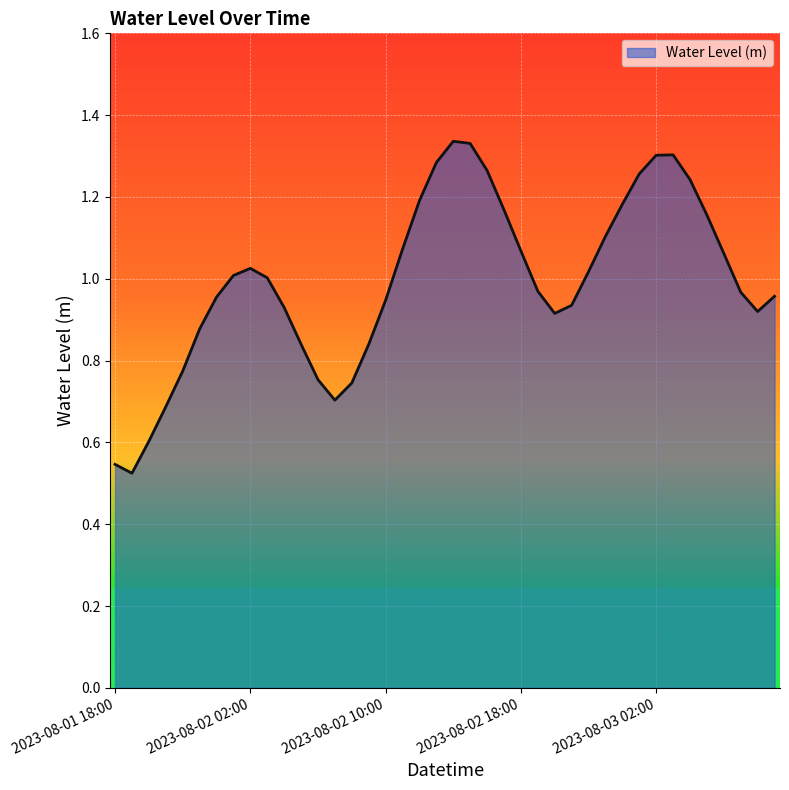

Rank the categories by value from highest to lowest.

2023-08-02 14:00, 2023-08-02 15:00, 2023-08-03 03:00, 2023-08-03 02:00, 2023-08-02 13:00, 2023-08-02 16:00, 2023-08-03 01:00, 2023-08-03 04:00, 2023-08-02 12:00, 2023-08-03 00:00, 2023-08-02 17:00, 2023-08-03 05:00, 2023-08-02 23:00, 2023-08-02 11:00, 2023-08-02 18:00, 2023-08-03 06:00, 2023-08-02 02:00, 2023-08-02 22:00, 2023-08-02 01:00, 2023-08-02 03:00, 2023-08-02 19:00, 2023-08-03 07:00, 2023-08-03 09:00, 2023-08-02 00:00, 2023-08-02 10:00, 2023-08-02 21:00, 2023-08-02 04:00, 2023-08-03 08:00, 2023-08-02 20:00, 2023-08-01 23:00, 2023-08-02 05:00, 2023-08-02 09:00, 2023-08-01 22:00, 2023-08-02 06:00, 2023-08-02 08:00, 2023-08-02 07:00, 2023-08-01 21:00, 2023-08-01 20:00, 2023-08-01 18:00, 2023-08-01 19:00